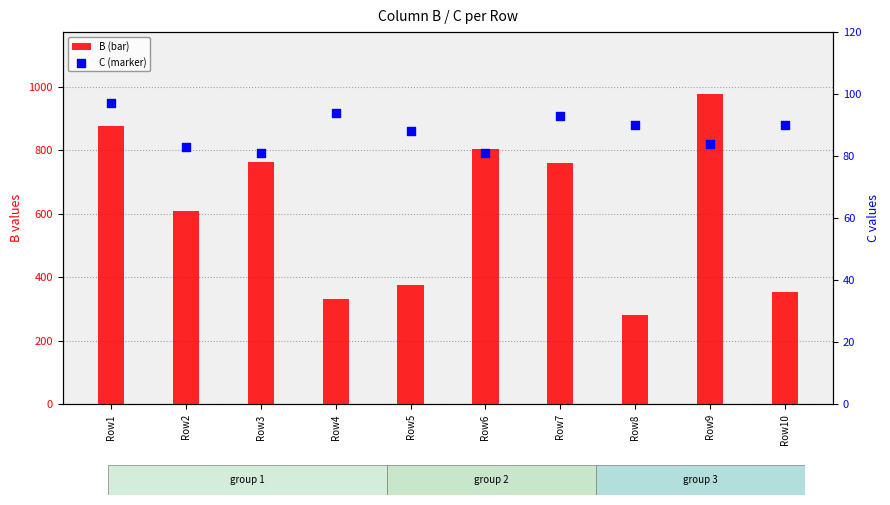

What is the total value across all series at Row1?

974